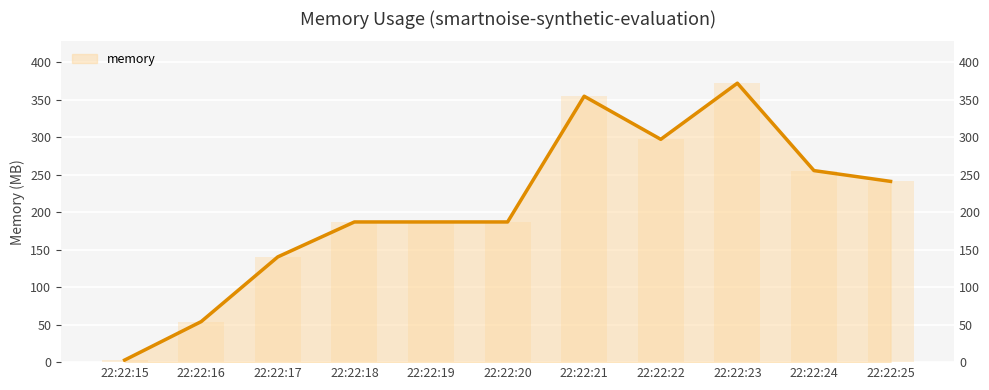

What is the change in value from 22:22:21 to 22:22:22?

-57.5